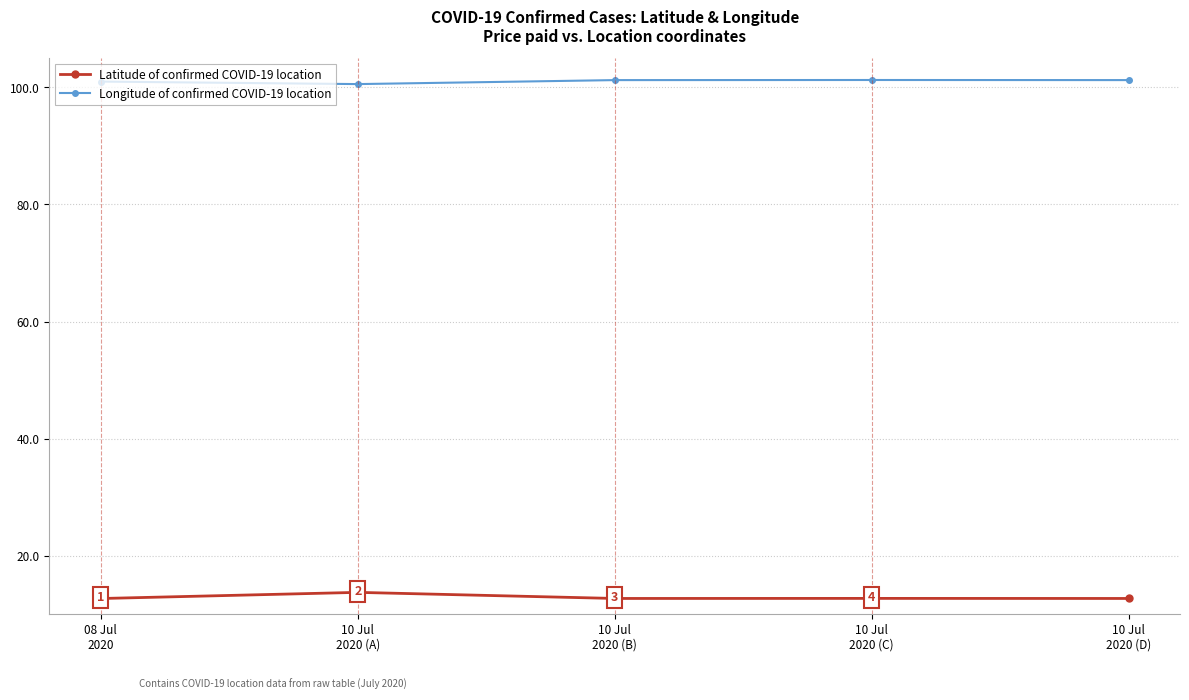

What is the lowest value of the Longitude of confirmed COVID-19 location series?

100.6